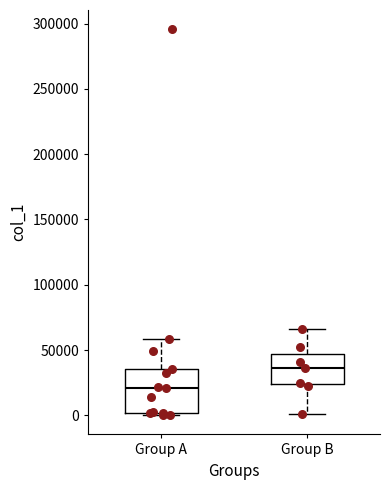

Reading left to right, transcribe this box plot: for each box, give where its median line is, the range the box spans, and where its two whiskers end, as read against the y-axis. The values are not printed on the chart, so give them approximately, as read against the axis.

Group A: median 20000, box 0 to 35000, whiskers 0 (just below the box's lower edge) to 60000
Group B: median 35000, box 25000 to 45000, whiskers 0 to 65000